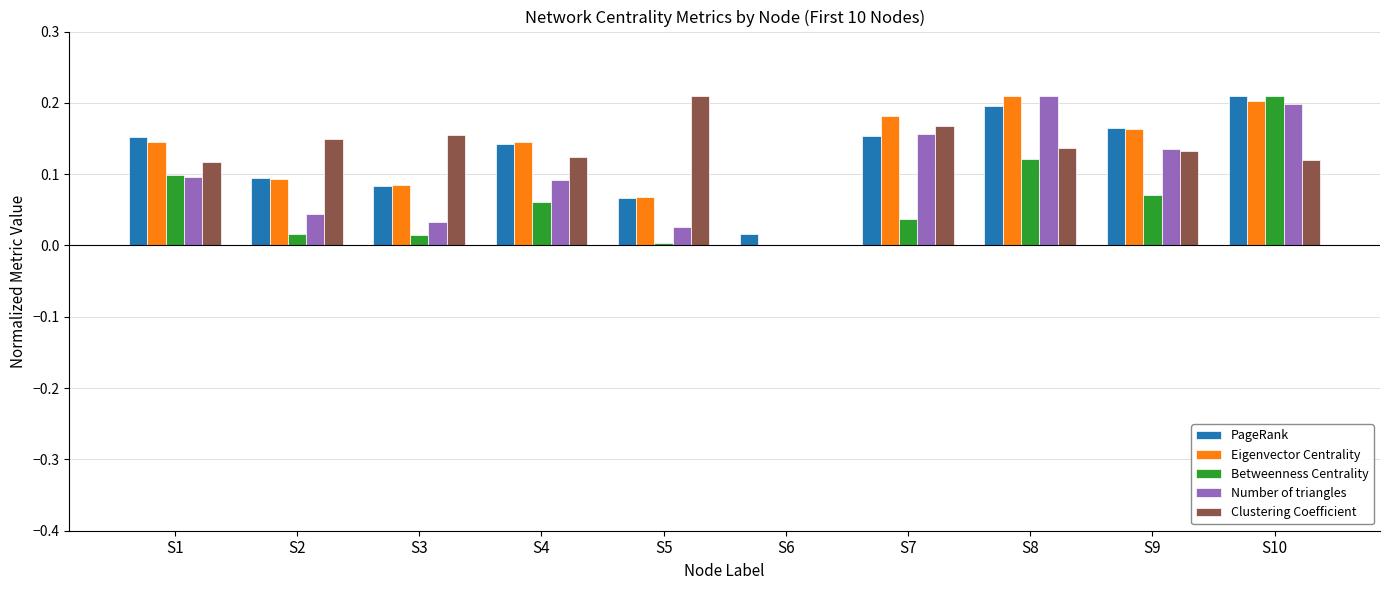

The Betweenness Centrality series shows 0.0 at S3. True or false?

True